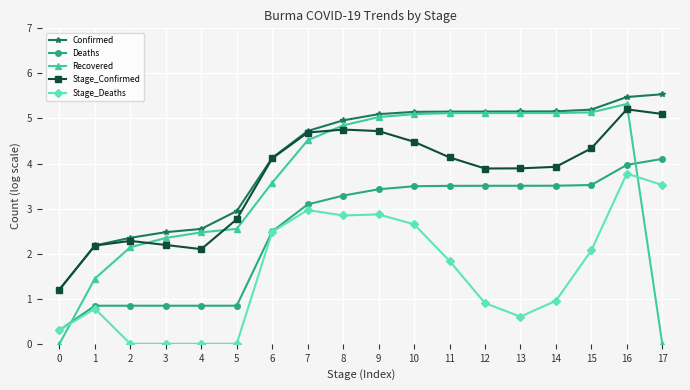

What is the total value across all series at 13?

18.3